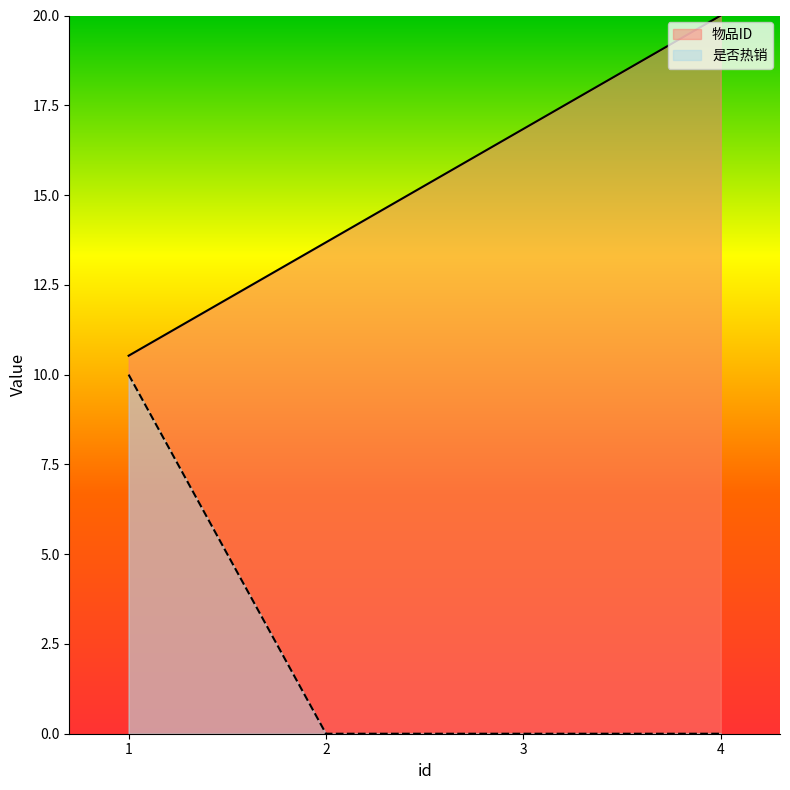

The value of 物品ID at 2 is 7.9. True or false?

False